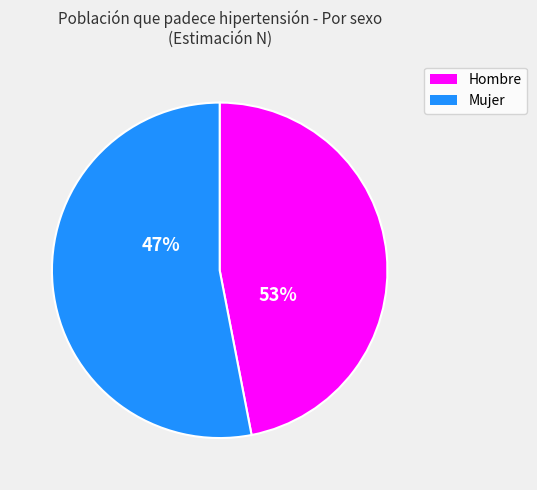

The 65 Y MAS slice represents 42% of the pie. True or false?

False